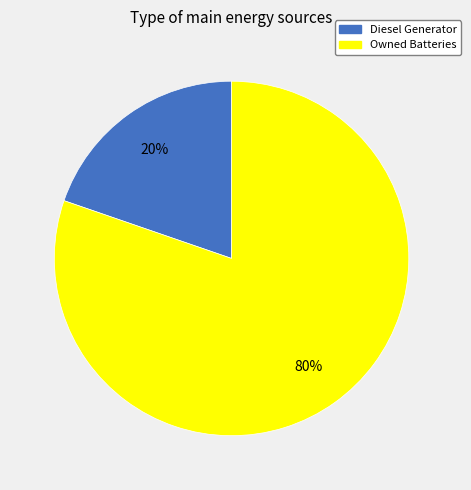

Rank the categories by value from highest to lowest.

Owned Batteries, Diesel Generator